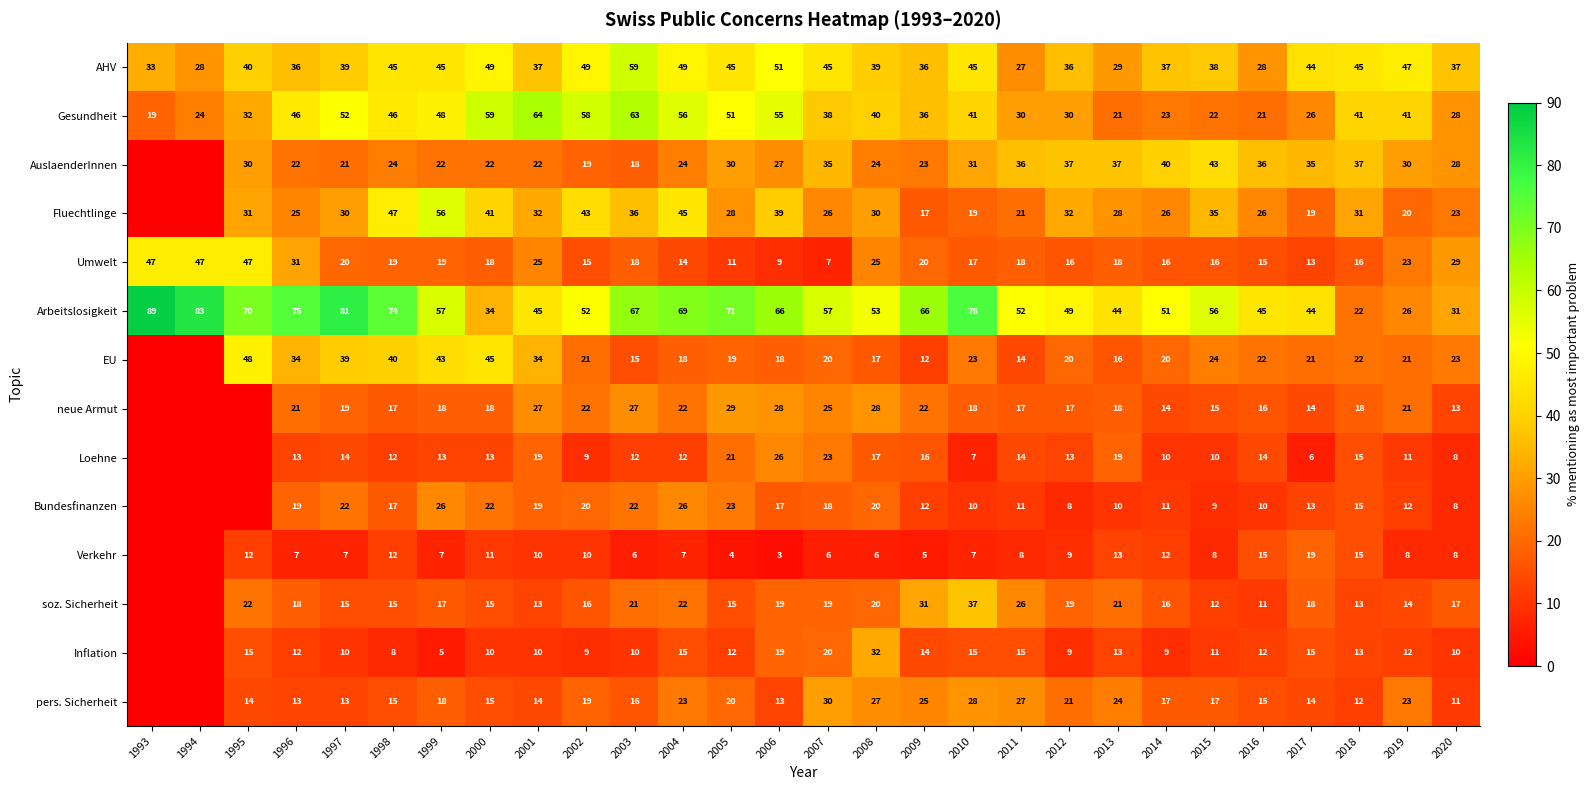

True or false: Inflation has a value of 10 at 2020.

True